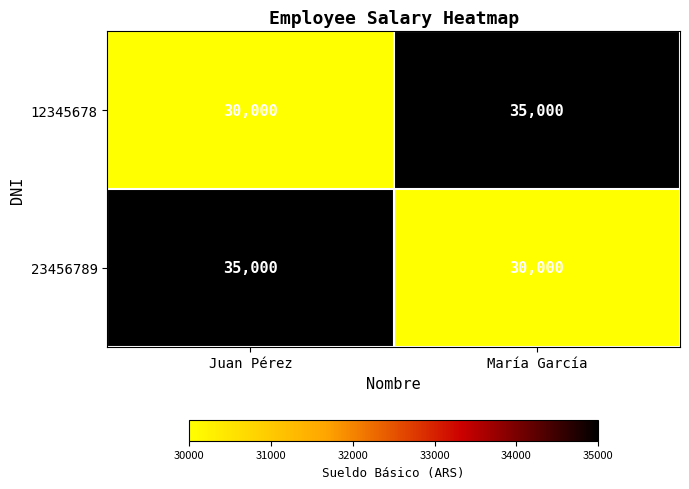

Reading left to right, transcribe all the data shown in this chart.

12345678: Juan Pérez=30000	María García=35000
23456789: Juan Pérez=35000	María García=30000